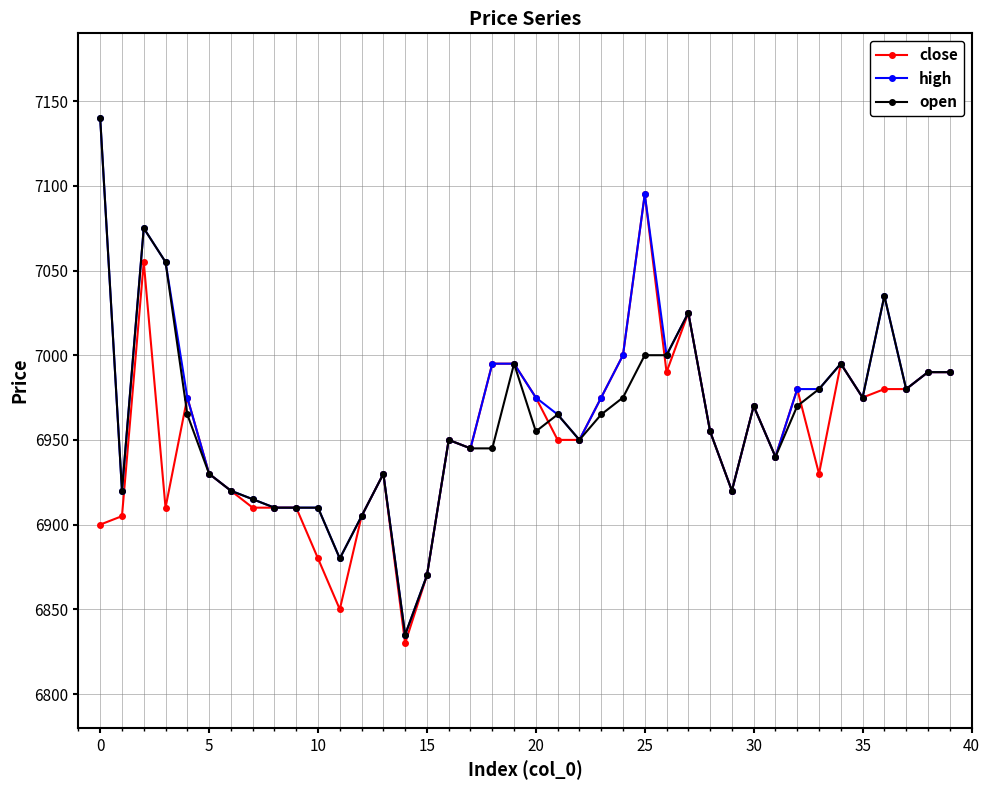

Reading right to left, what are all the values shown in this chart?

close: 6990	6990	6980	6980	6975	6995	6930	6980	6940	6970	6920	6955	7025	6990	7095	7000	6975	6950	6950	6975	6995	6995	6945	6950	6870	6830	6930	6905	6850	6880	6910	6910	6910	6920	6930	6975	6910	7055	6905	6900
high: 6990	6990	6980	7035	6975	6995	6980	6980	6940	6970	6920	6955	7025	7000	7095	7000	6975	6950	6965	6975	6995	6995	6945	6950	6870	6835	6930	6905	6880	6910	6910	6910	6915	6920	6930	6975	7055	7075	6920	7140
open: 6990	6990	6980	7035	6975	6995	6980	6970	6940	6970	6920	6955	7025	7000	7000	6975	6965	6950	6965	6955	6995	6945	6945	6950	6870	6835	6930	6905	6880	6910	6910	6910	6915	6920	6930	6965	7055	7075	6920	7140